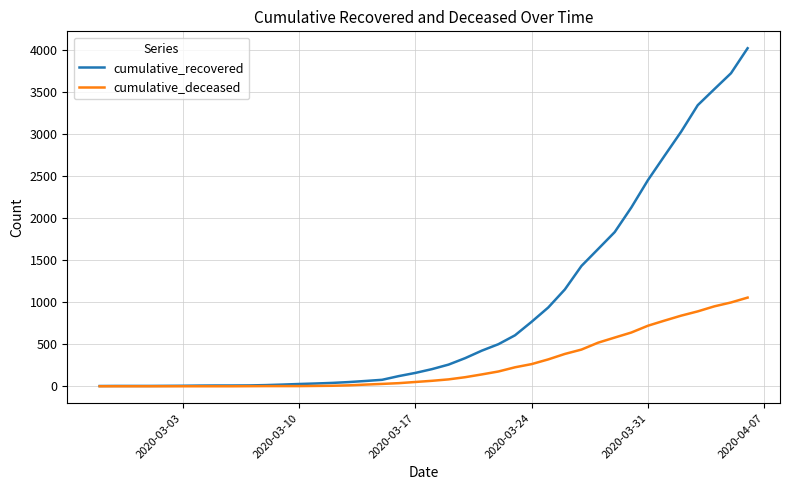

How many series are shown in this chart?

2